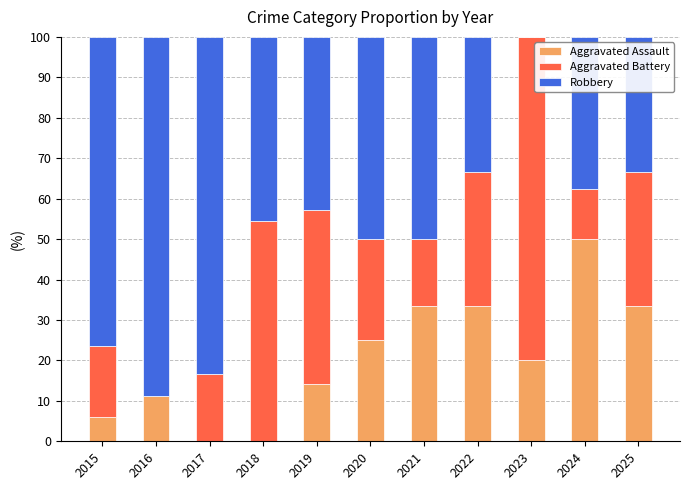

What is the total value across all series at 2020?

100.0